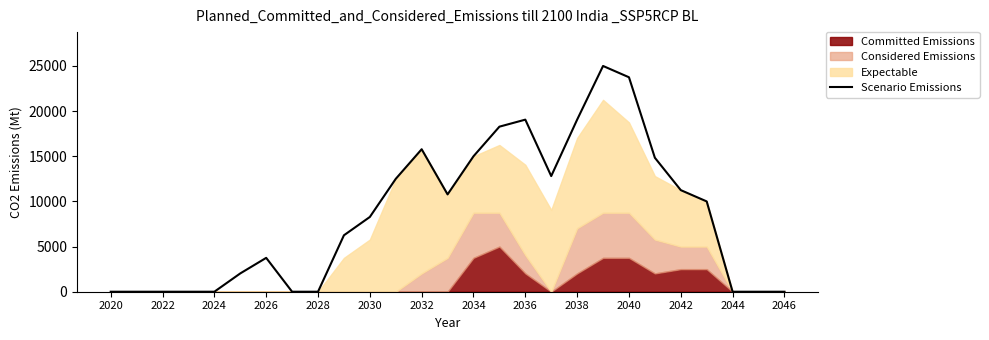

Does the chart display data point markers on the line(s)?

No